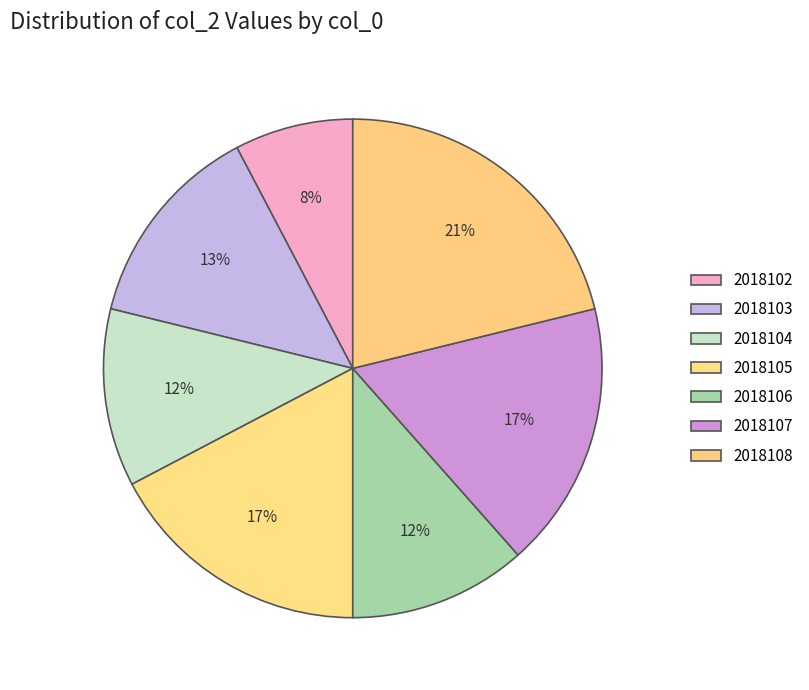

Rank the categories by value from lowest to highest.

2018102, 2018104, 2018106, 2018103, 2018105, 2018107, 2018108